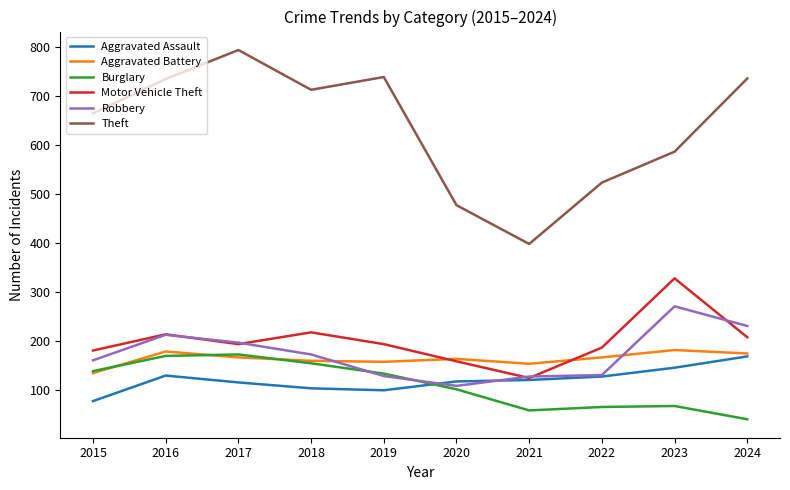

True or false: Theft and Motor Vehicle Theft cross at least once.

False